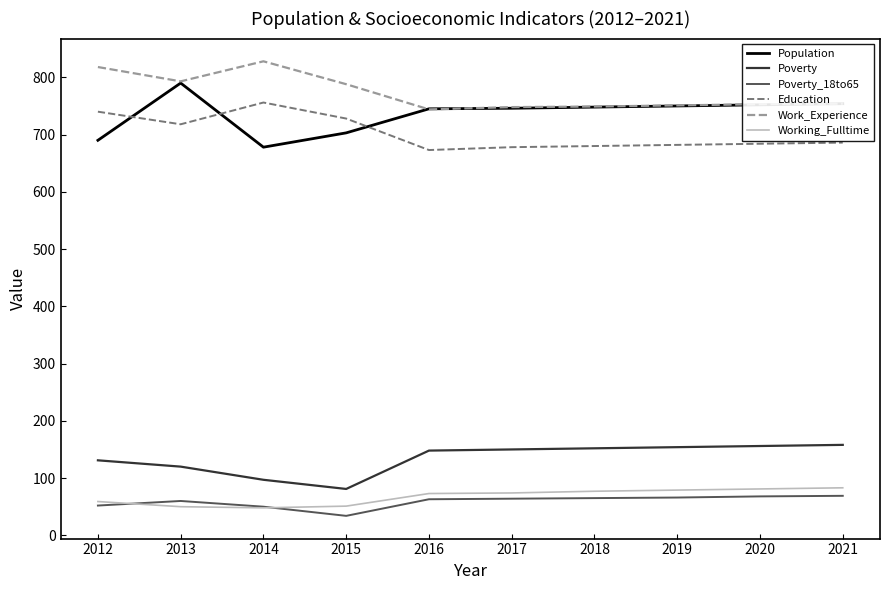

List the series in order of their peak value, highest first.

Work_Experience, Population, Education, Poverty, Working_Fulltime, Poverty_18to65